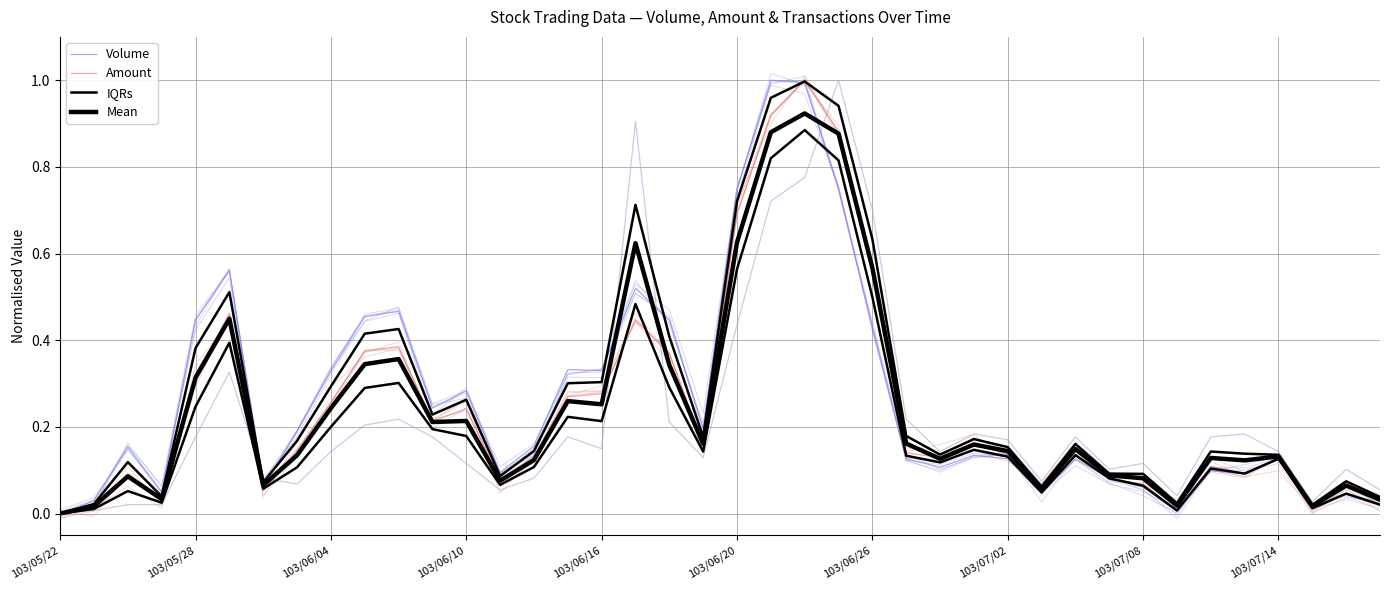

Where do Amount and Mean first cross each other?

103/06/10 and 103/06/16